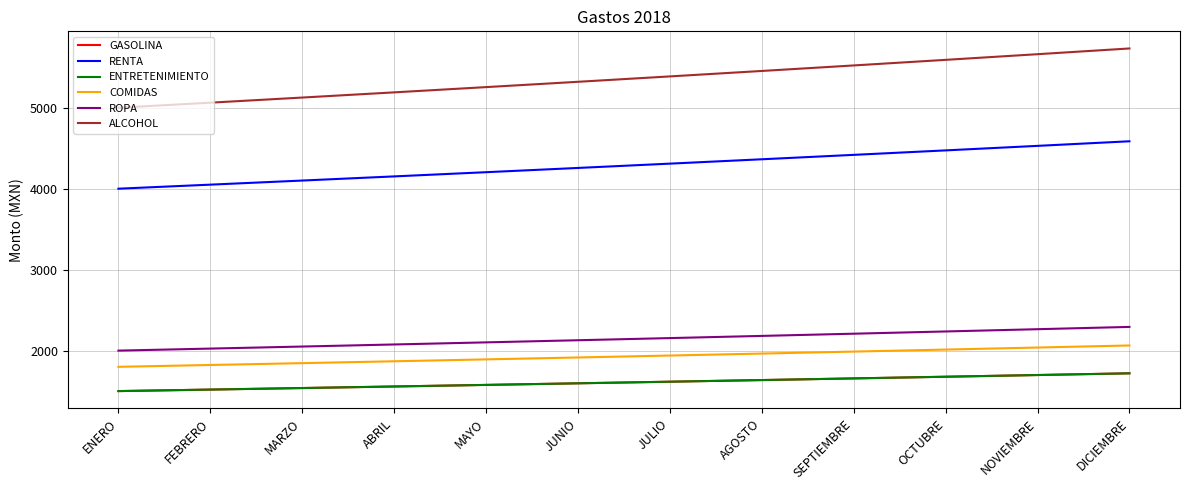

What is the sum of the ENTRETENIMIENTO values at FEBRERO and NOVIEMBRE?

3217.2